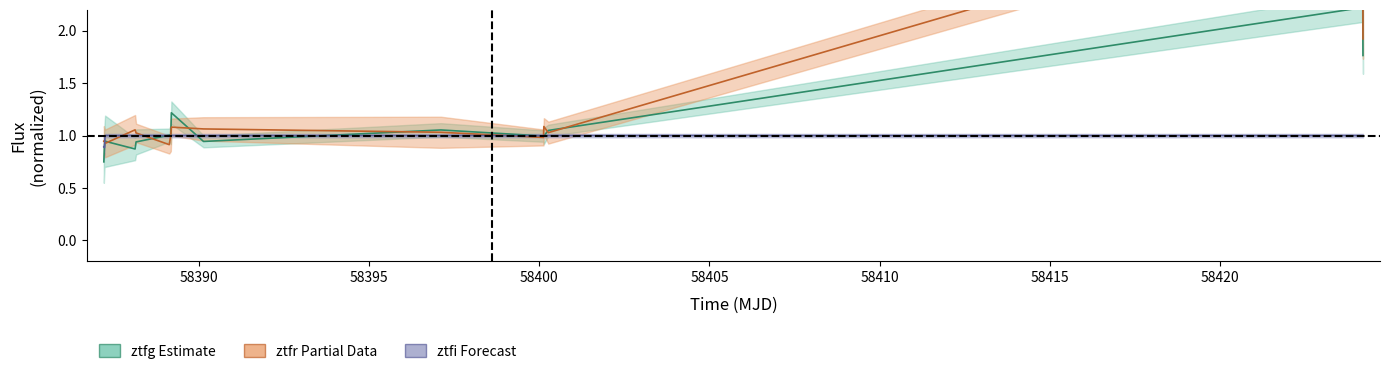

Which series has the largest range (max minus min)?

ztfr_flux